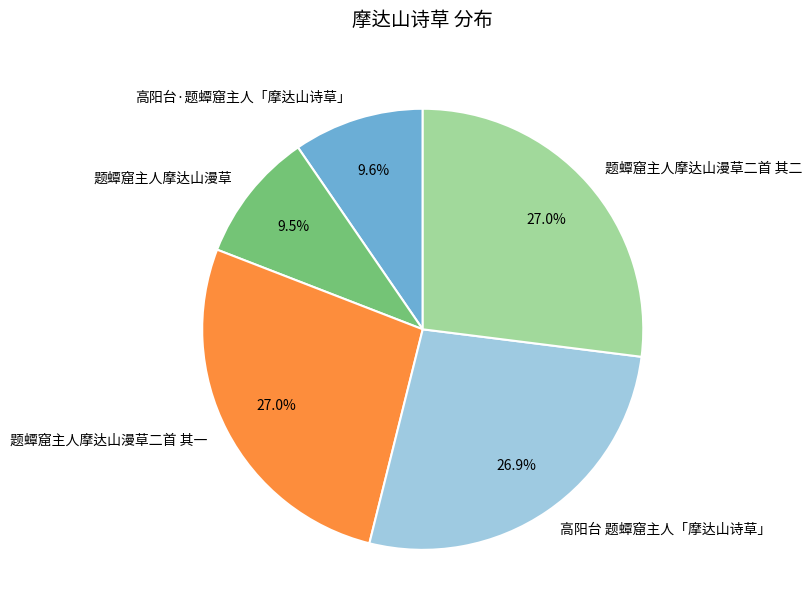

Is 高阳台·题蟫窟主人「摩达山诗草」 the majority of the pie?

No